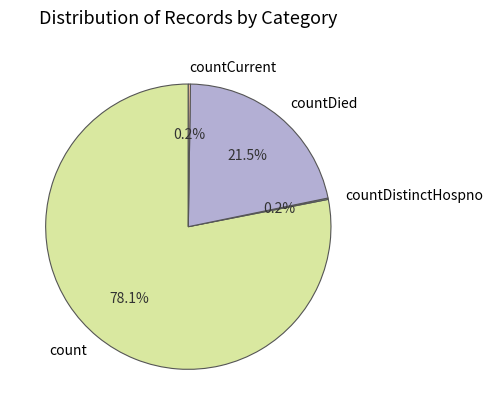

To the nearest percent, what is the difference between the largest and smallest slice percentages?

78%